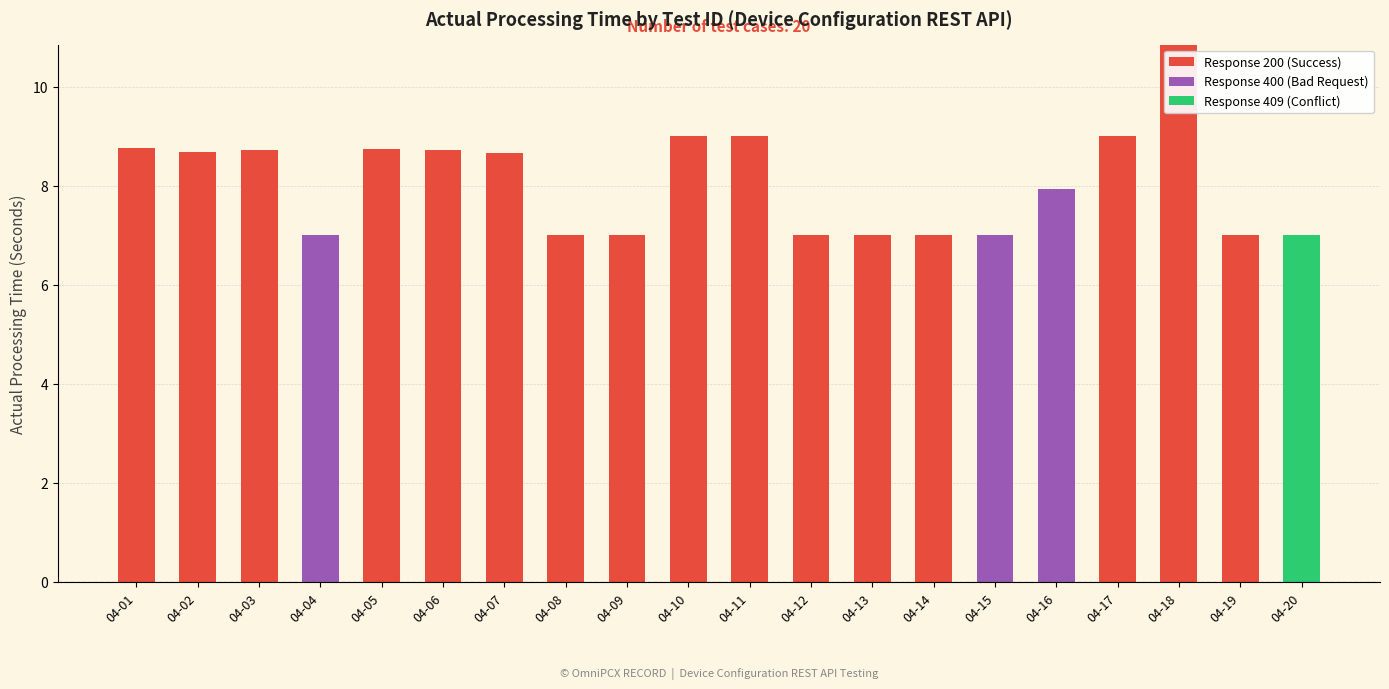

Are the bars grouped side by side (vs. stacked)?

No